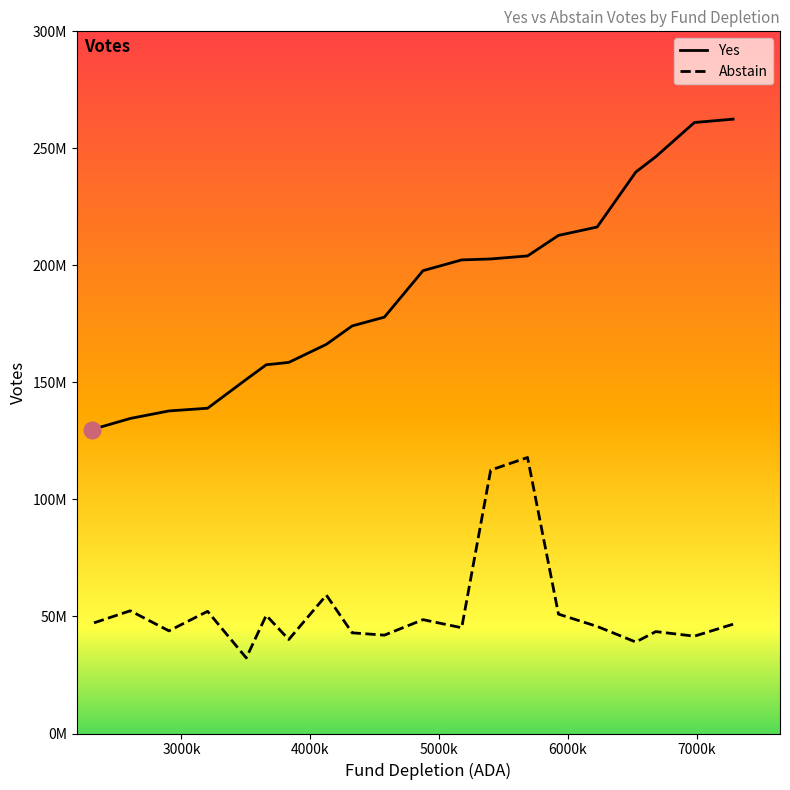

What is the highest value of the Yes series?

262479600